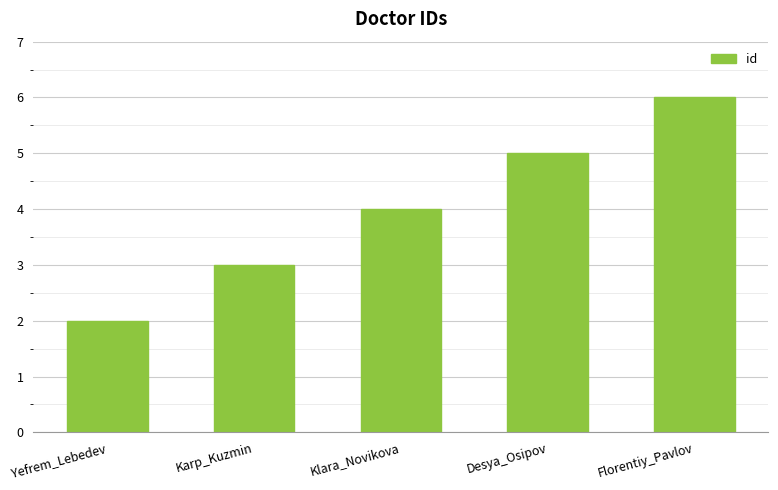

True or false: the data shows 1 at Yefrem_Lebedev.

False